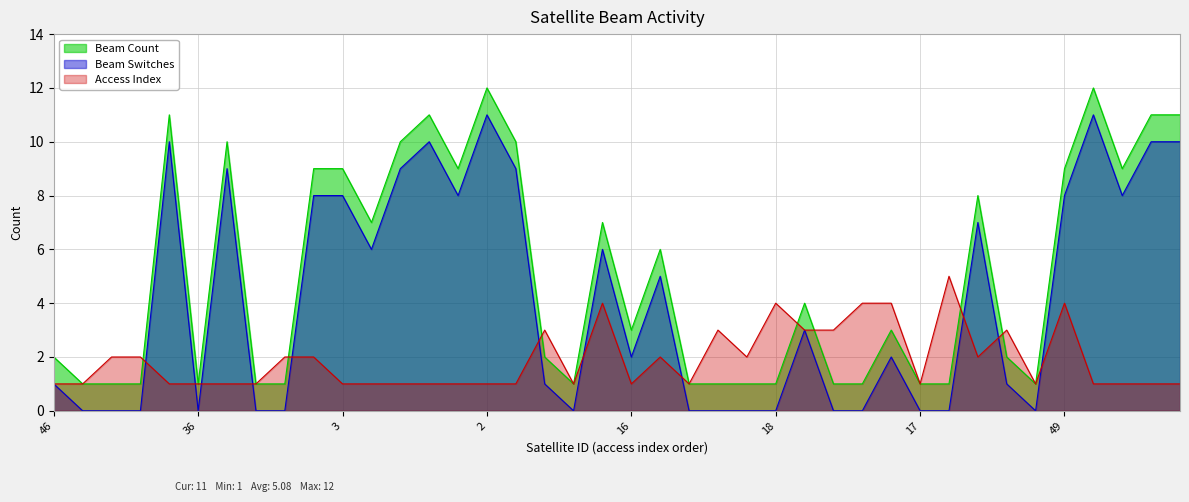

True or false: Access Index and Beam Switches cross at least once.

True